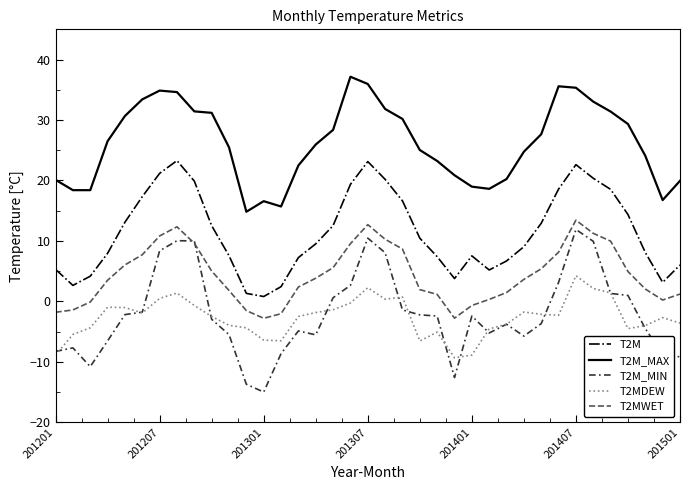

Which series has the largest range (max minus min)?

T2M_MIN